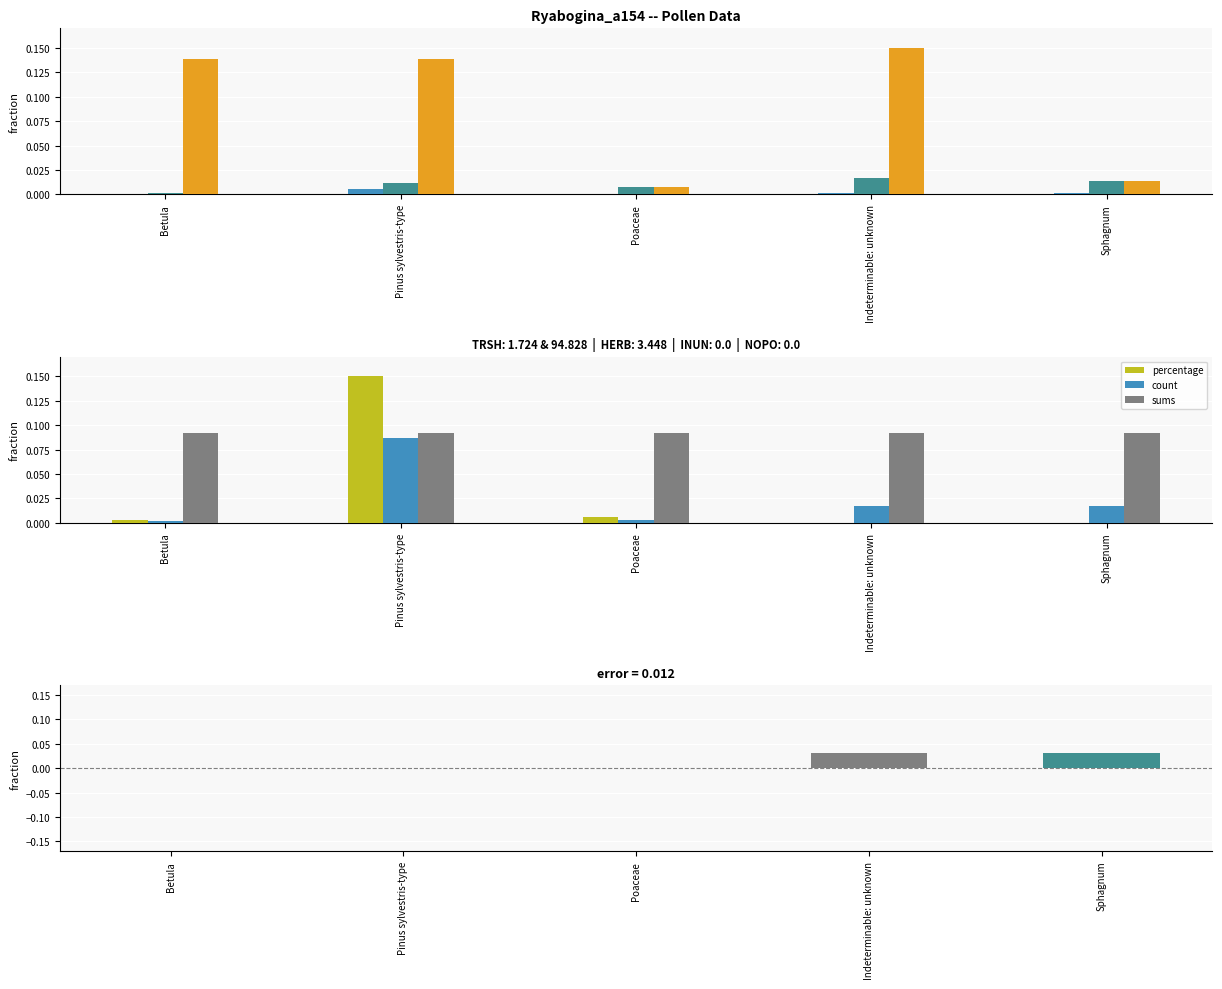

Rank the categories by percentage value from lowest to highest.

Indeterminable: unknown, Sphagnum, Betula, Poaceae, Pinus sylvestris-type